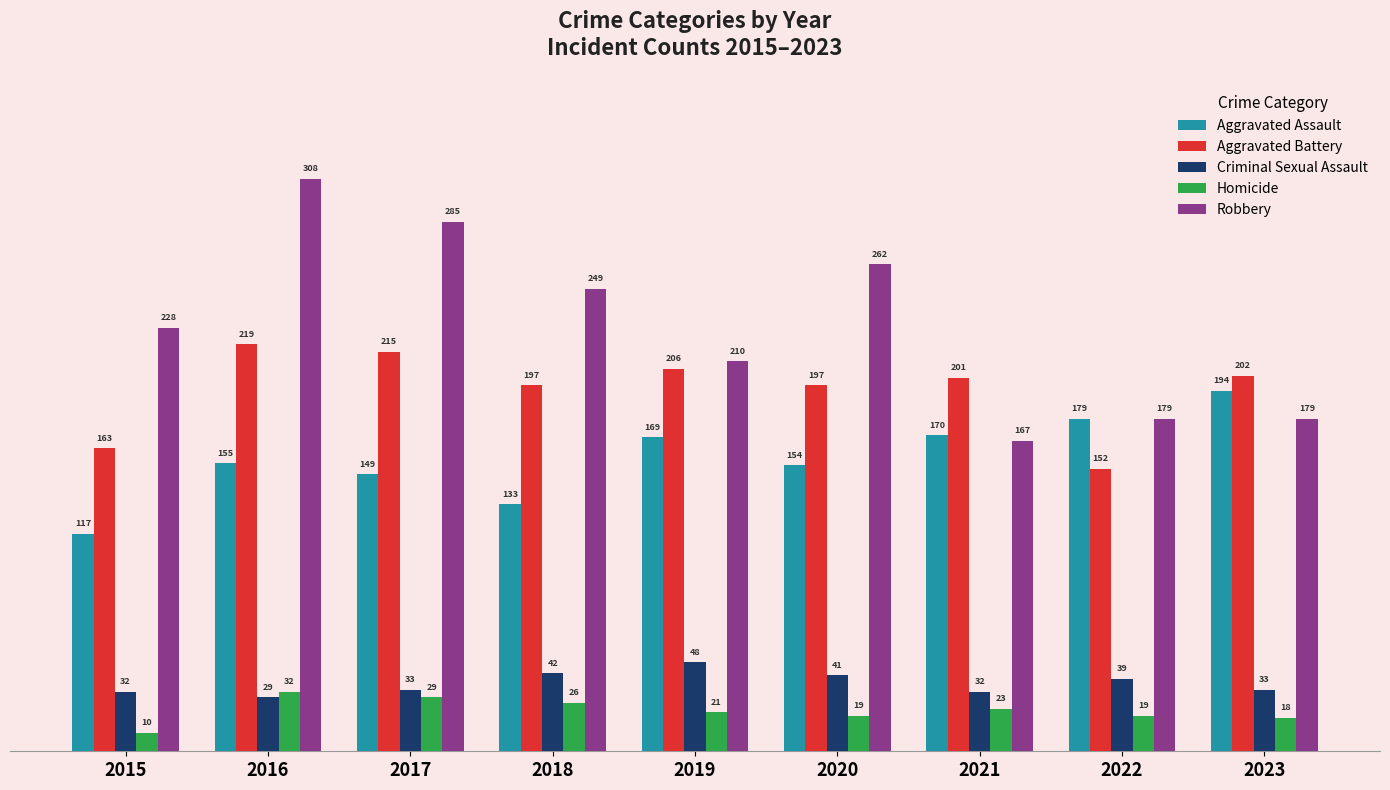

What value does the Aggravated Battery series have at 2018, to the nearest 10?

200